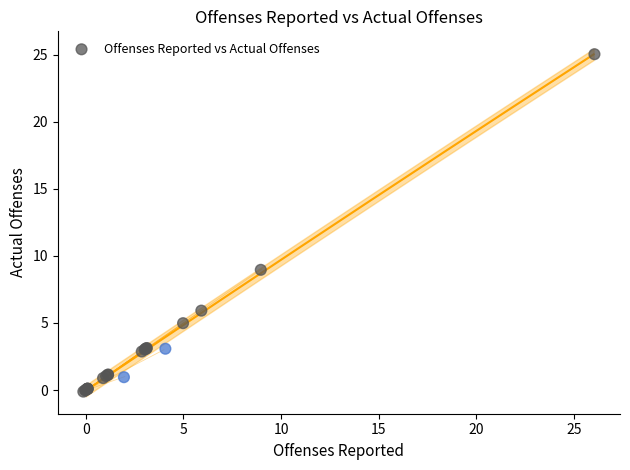

What Y value in the scatter plot is closest to 12?

9.0